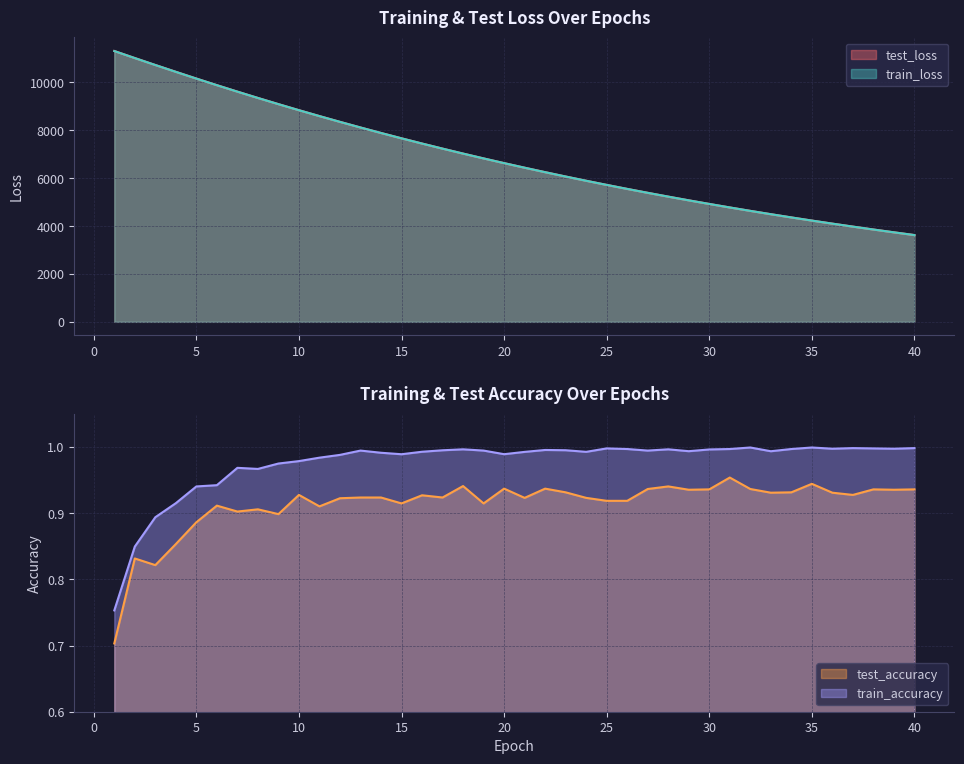

At 19, list the series in order from smallest to largest.

test_accuracy, train_accuracy, train_loss, test_loss